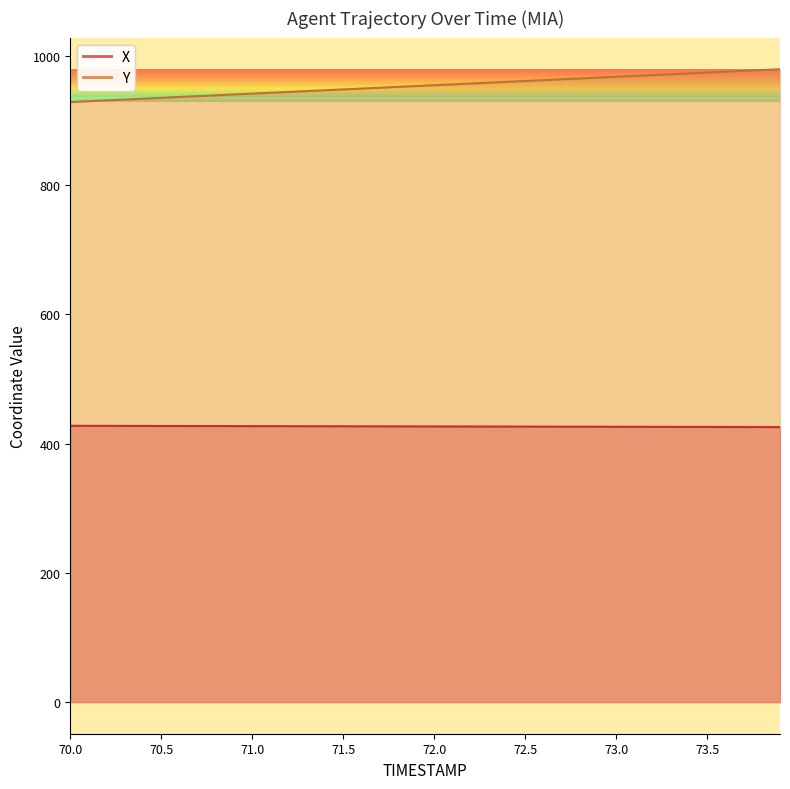

What is the average value of the Y series?

953.8